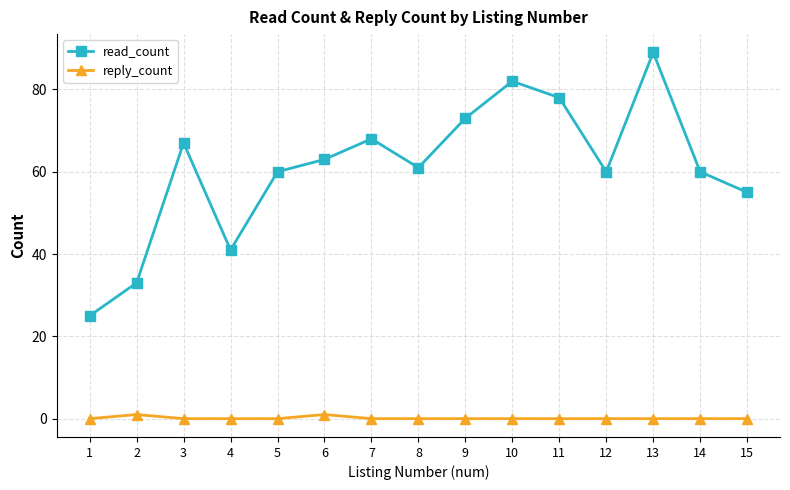

Reading left to right, list all the values displayed in this chart.

read_count: 25	33	67	41	60	63	68	61	73	82	78	60	89	60	55
reply_count: 0	1	0	0	0	1	0	0	0	0	0	0	0	0	0